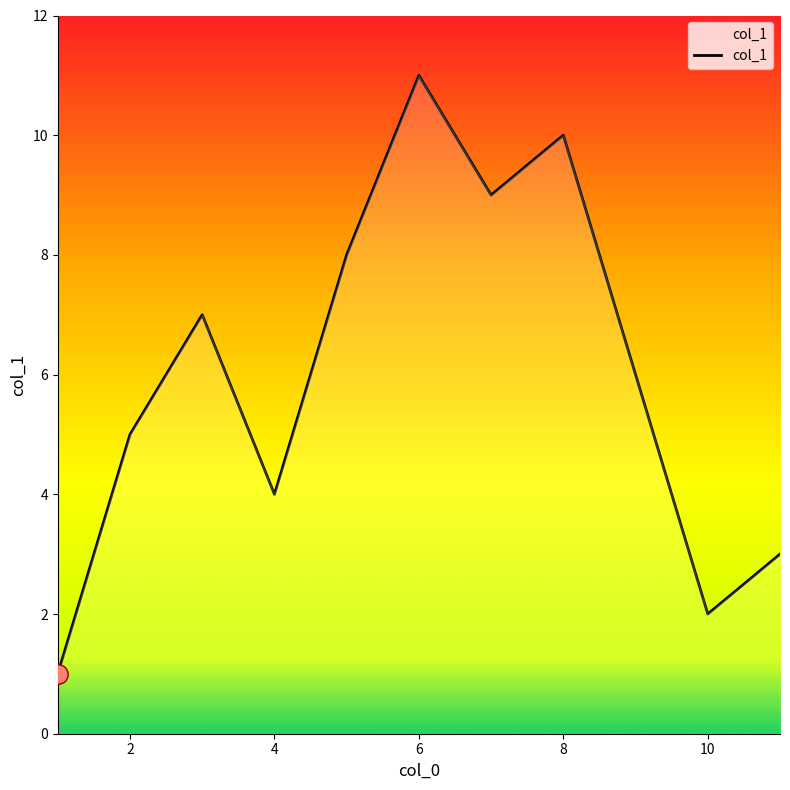

Is it true that the value at 4 is 11?

False